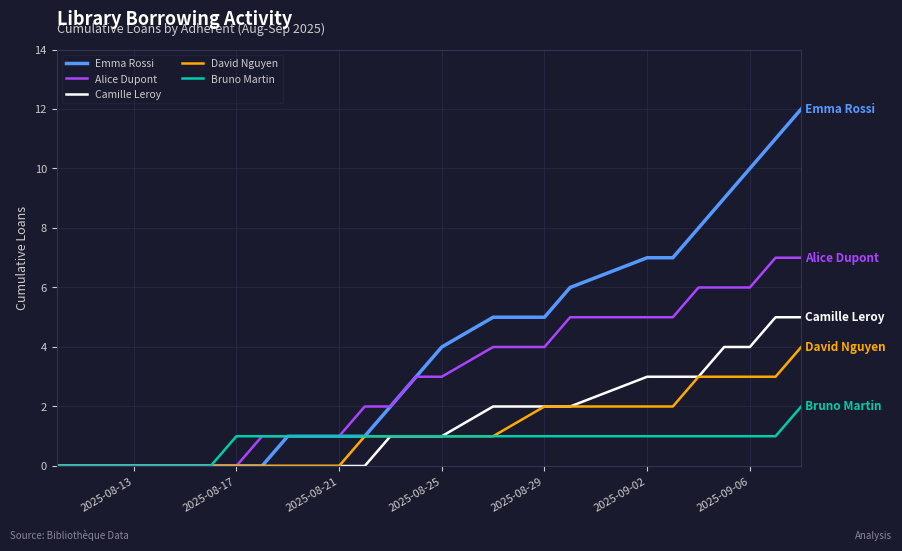

What is the maximum value shown in the chart?

12